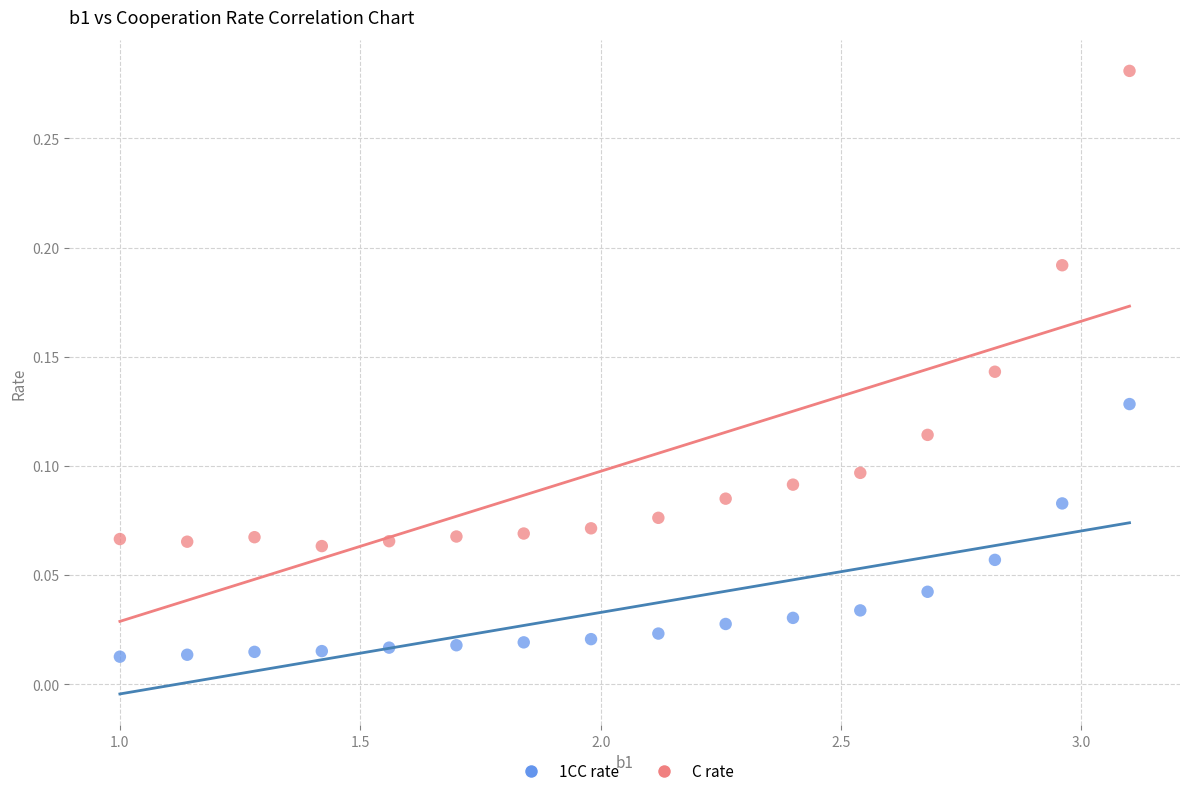

Across all data points, what is the range of X values (max minus min)?

2.1